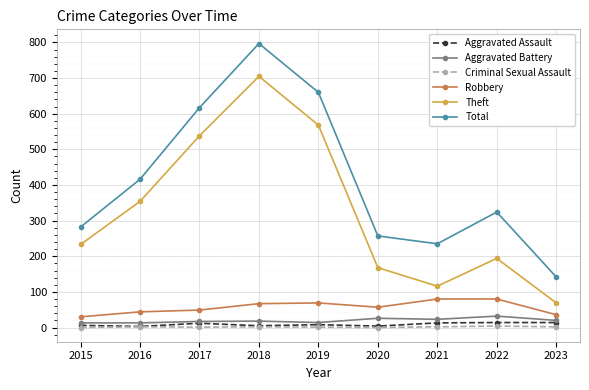

True or false: Total and Aggravated Assault intersect in this chart.

False